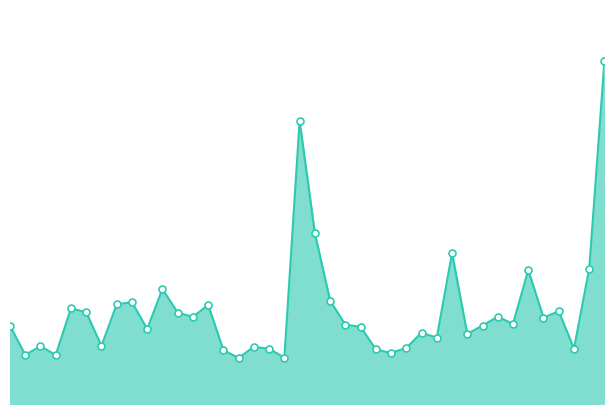

Is this an area chart (filled region under the line)?

Yes